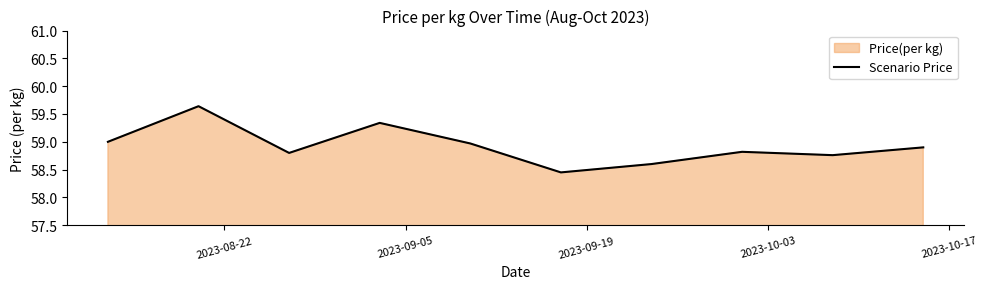

What is the difference between the maximum and minimum values?

1.2